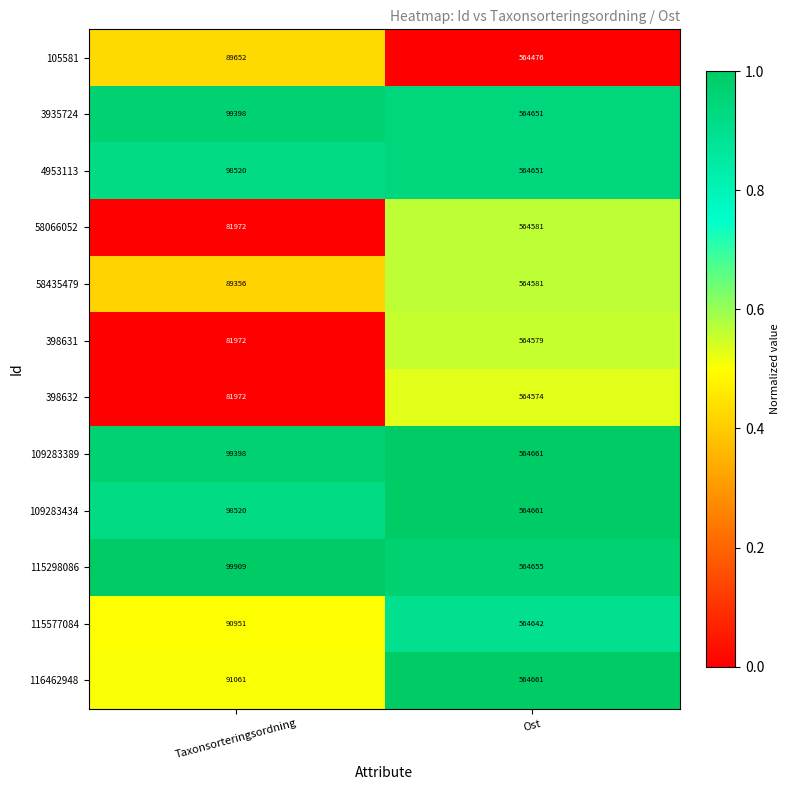

What is the highest value of the 398631 series?

564579